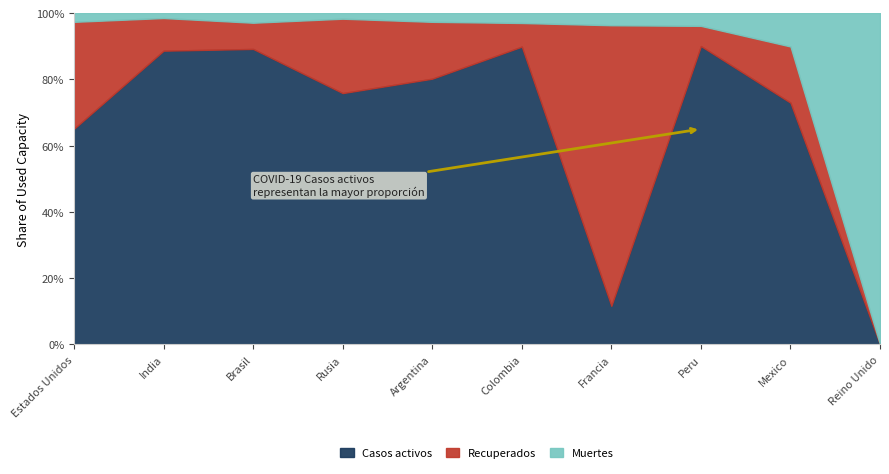

What value does the Casos activos series have at Francia?

11.6